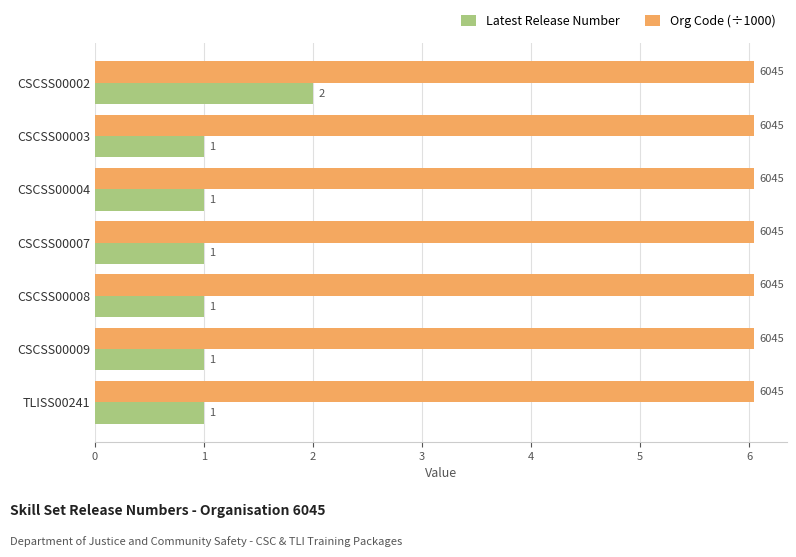

The Latest Release Number series shows 0.3 at CSCSS00007. True or false?

False